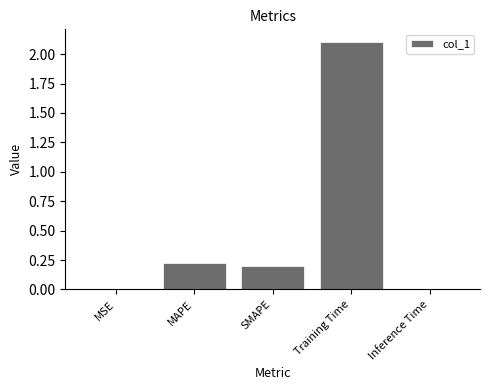

What is the greatest value displayed?

2.1